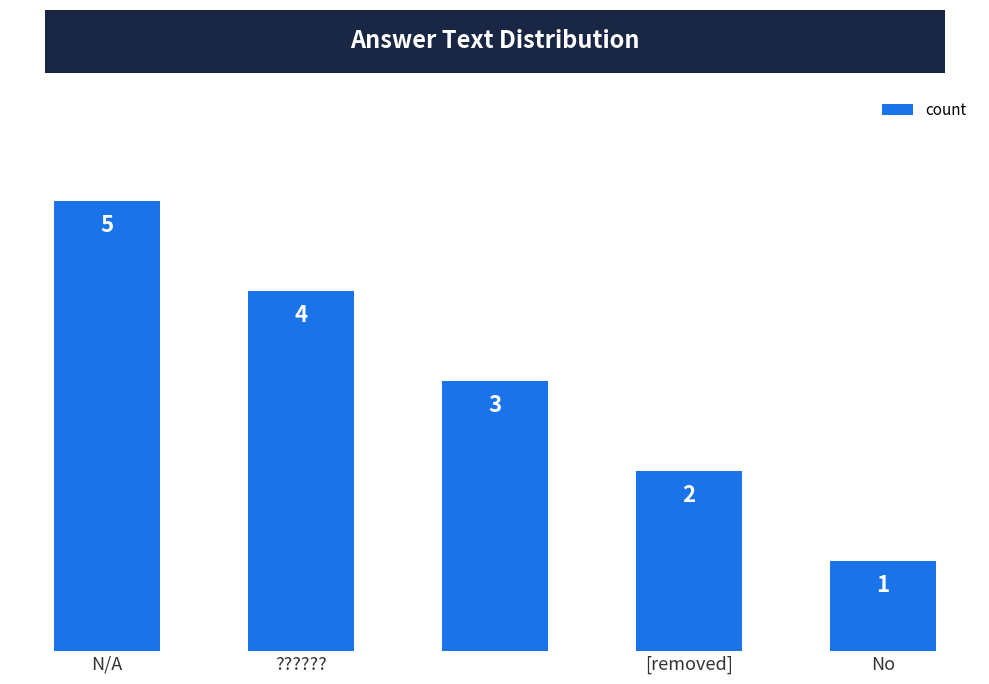

What is the value of the 2nd bar from the left?

4